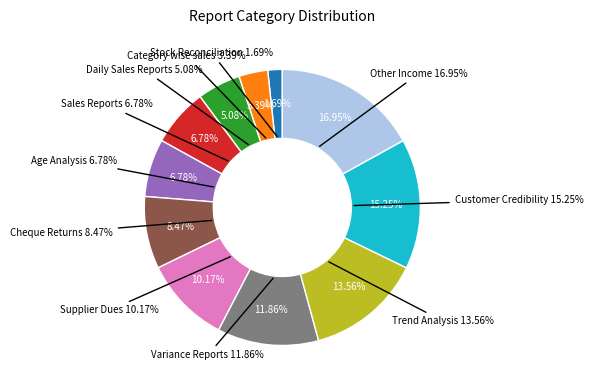

What percentage is NOT represented by Customer Credibility?

84.7%